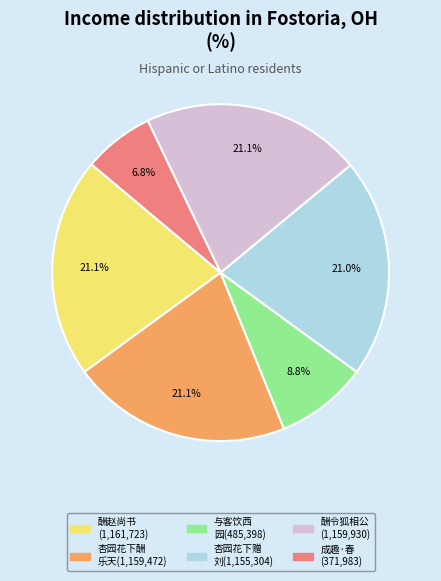

Is there any slice that represents more than half of the pie?

No